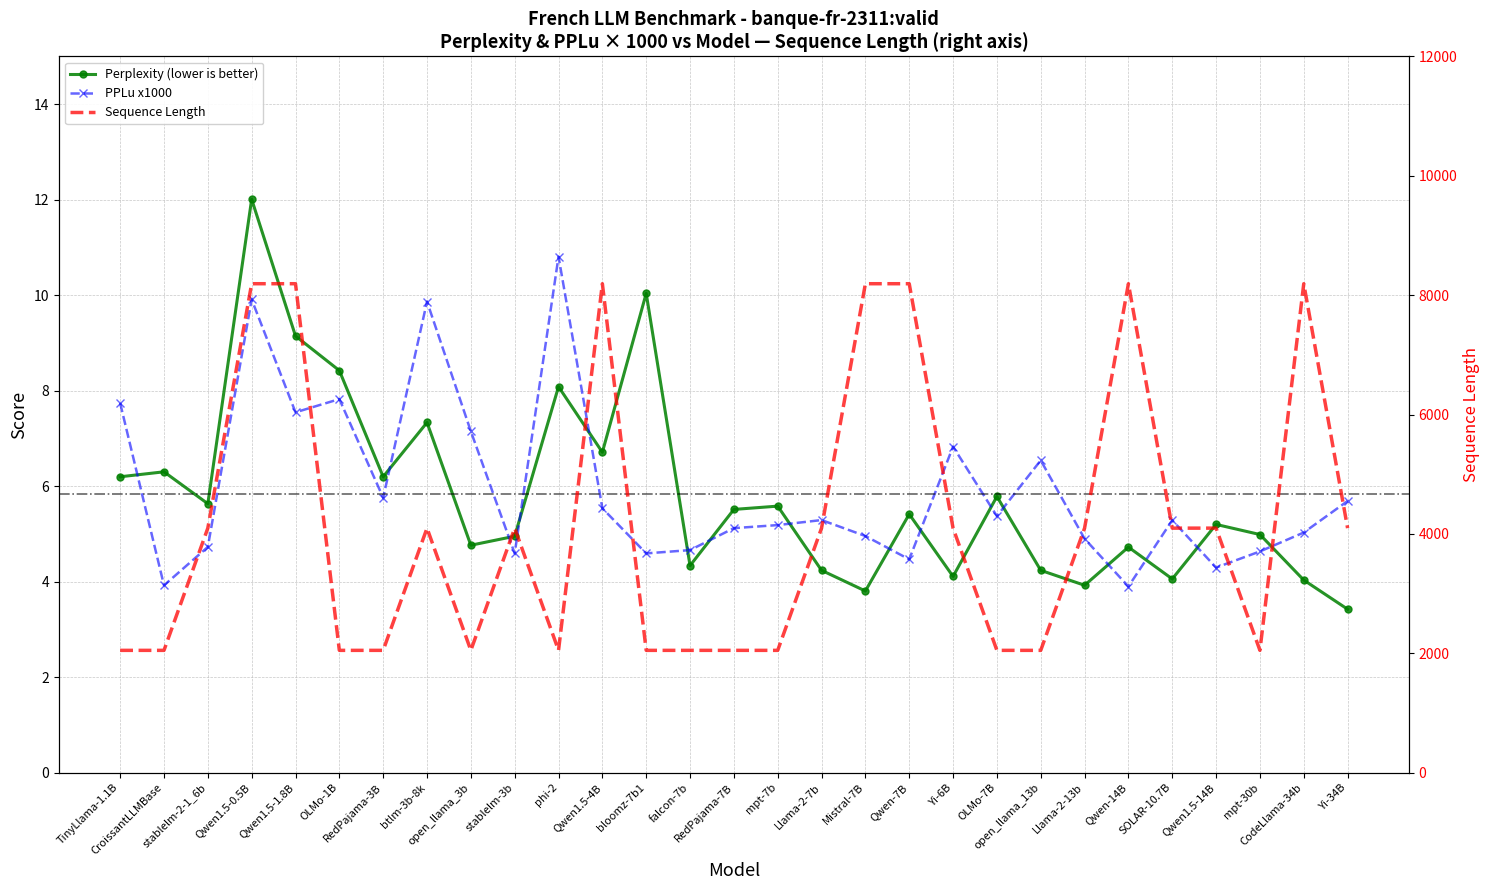

What is the total value across all series at RedPajama-7B?

2058.6